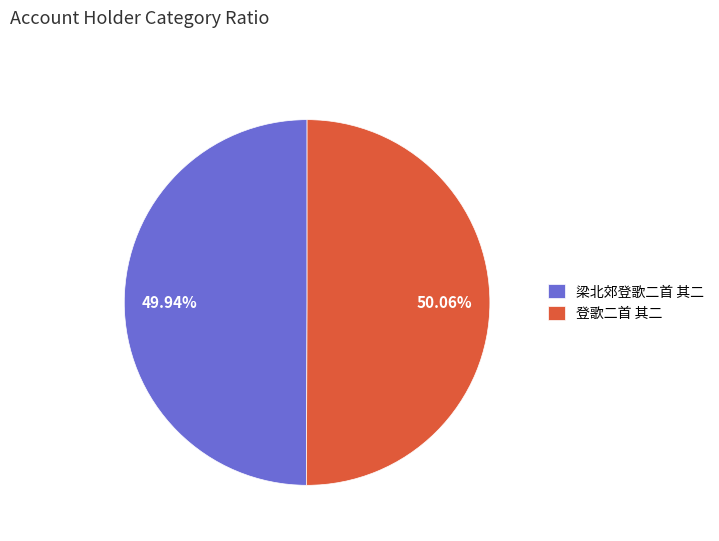

The 梁北郊登歌二首 其二 slice represents 50% of the pie. True or false?

True